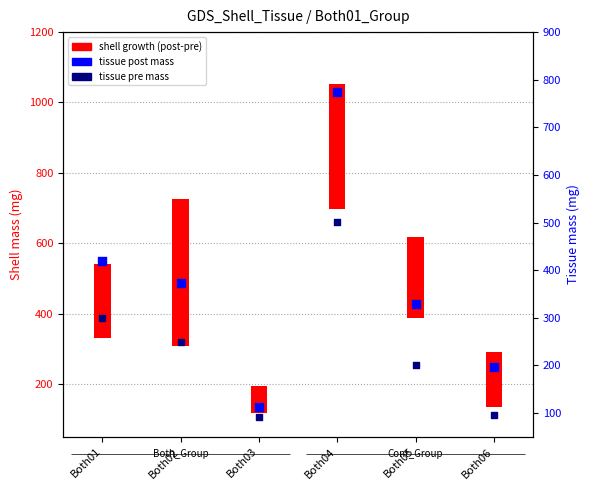

At how many categories does at least one series exceed 703?

1